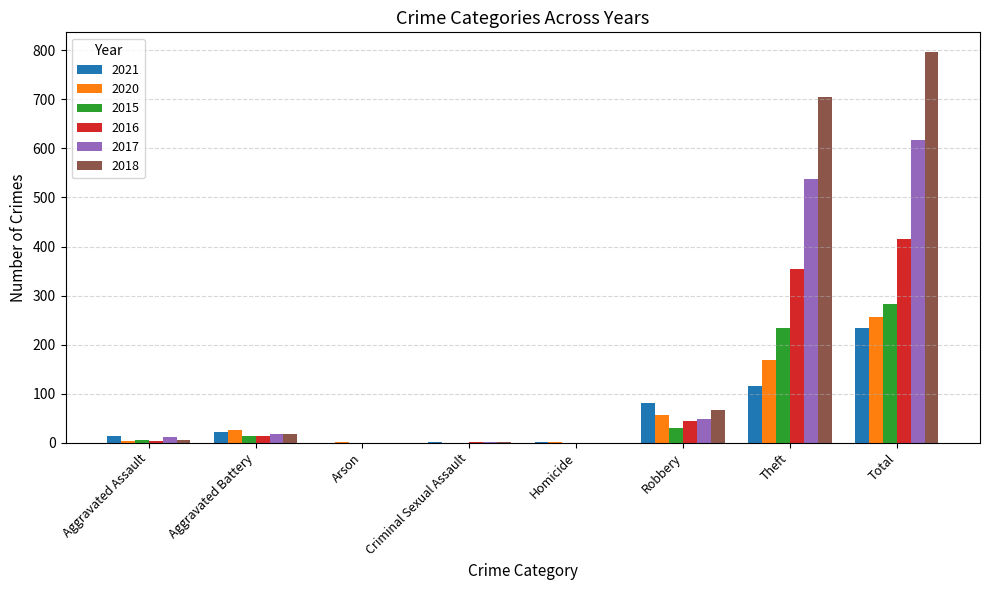

At which label is 2016 closest to 208?

Theft